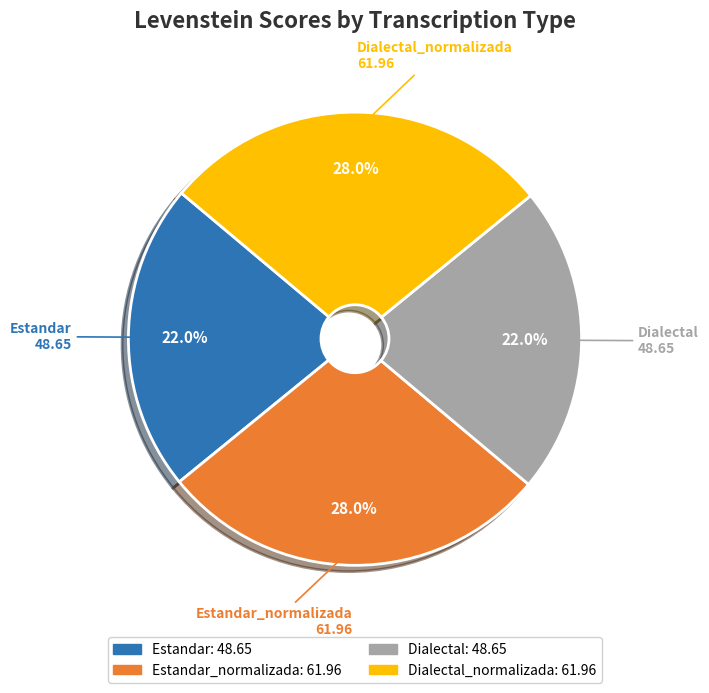

Is there any slice that represents more than half of the pie?

No